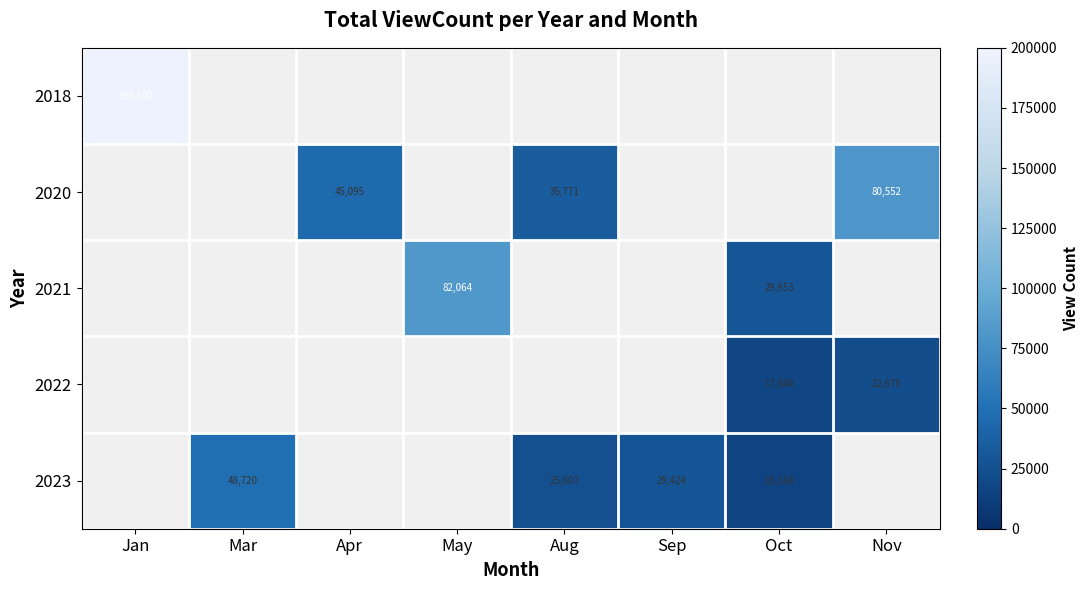

The value of 2023 at Mar is 48720. True or false?

True